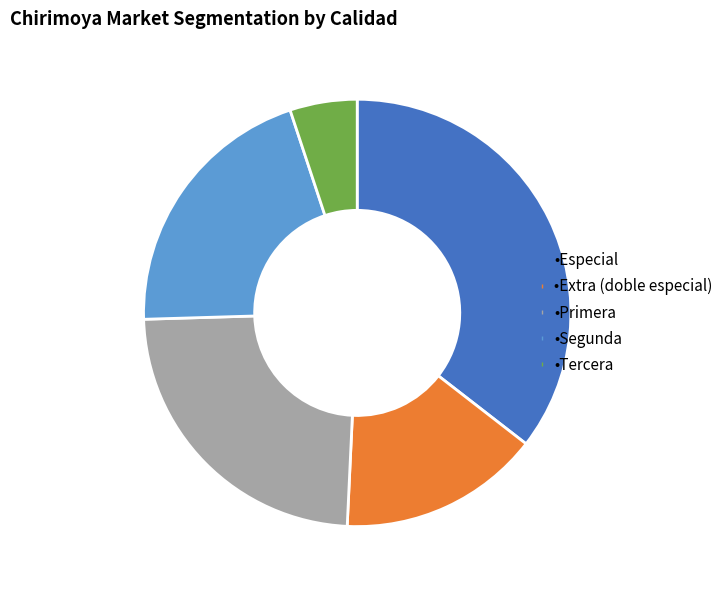

Is there any slice that represents more than half of the pie?

No